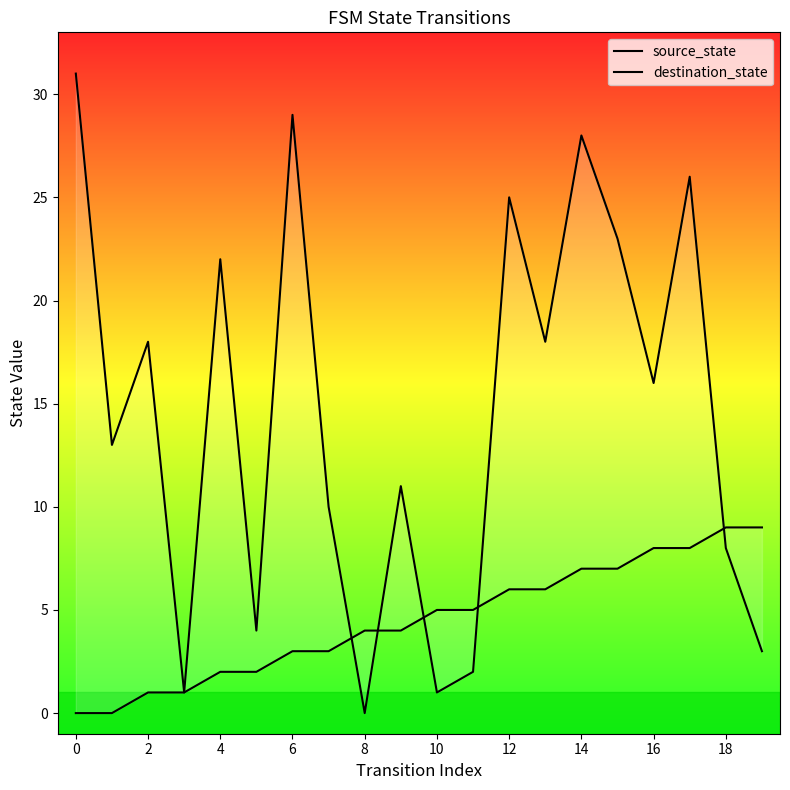

Rank the series by their maximum value, from highest to lowest.

destination_state, source_state